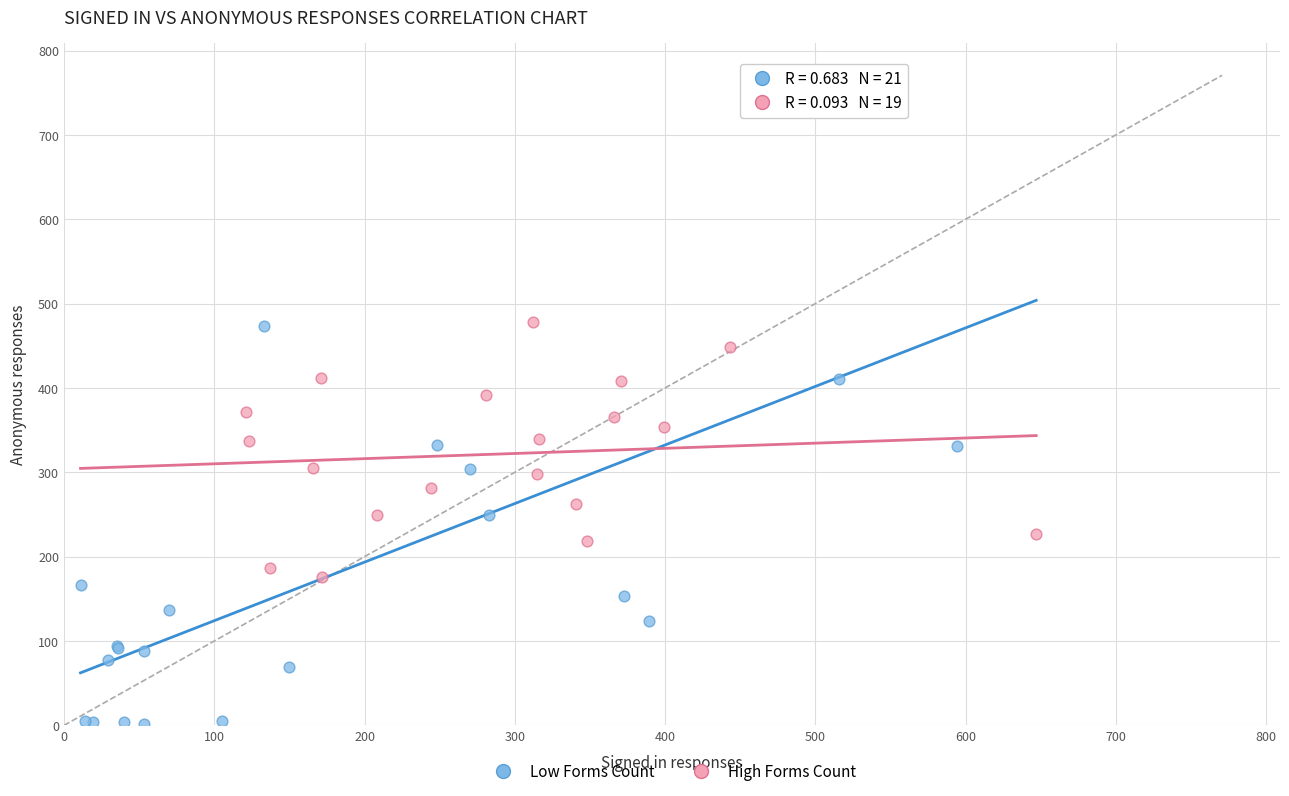

Which series reaches the maximum Y coordinate?

Low Forms Count